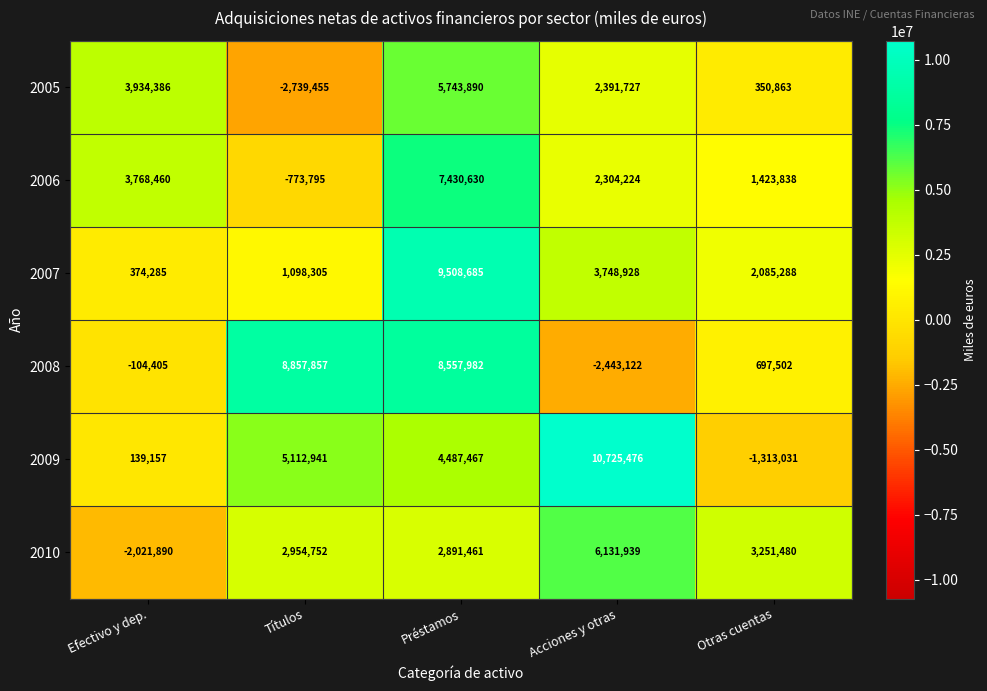

Reading left to right, transcribe all the data shown in this chart.

2005: Efectivo y dep.=3934386	Títulos=-2739455	Préstamos=5743890	Acciones y otras=2391727	Otras cuentas=350863
2006: Efectivo y dep.=3768460	Títulos=-773795	Préstamos=7430630	Acciones y otras=2304224	Otras cuentas=1423838
2007: Efectivo y dep.=374285	Títulos=1098305	Préstamos=9508685	Acciones y otras=3748928	Otras cuentas=2085288
2008: Efectivo y dep.=-104405	Títulos=8857857	Préstamos=8557982	Acciones y otras=-2443122	Otras cuentas=697502
2009: Efectivo y dep.=139157	Títulos=5112941	Préstamos=4487467	Acciones y otras=10725476	Otras cuentas=-1313031
2010: Efectivo y dep.=-2021890	Títulos=2954752	Préstamos=2891461	Acciones y otras=6131939	Otras cuentas=3251480